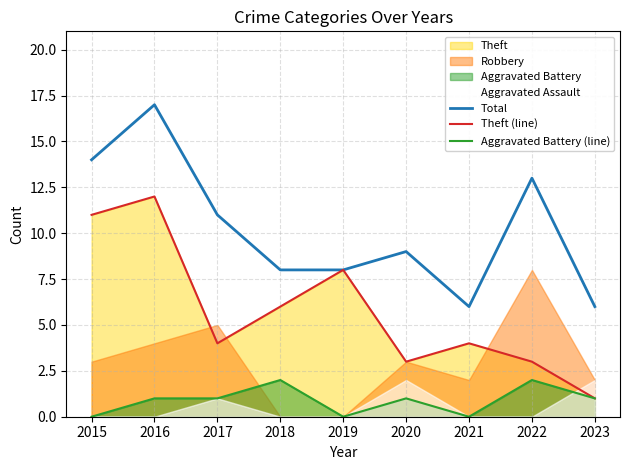

Which category has the lowest value in the Theft (line) series?

2023